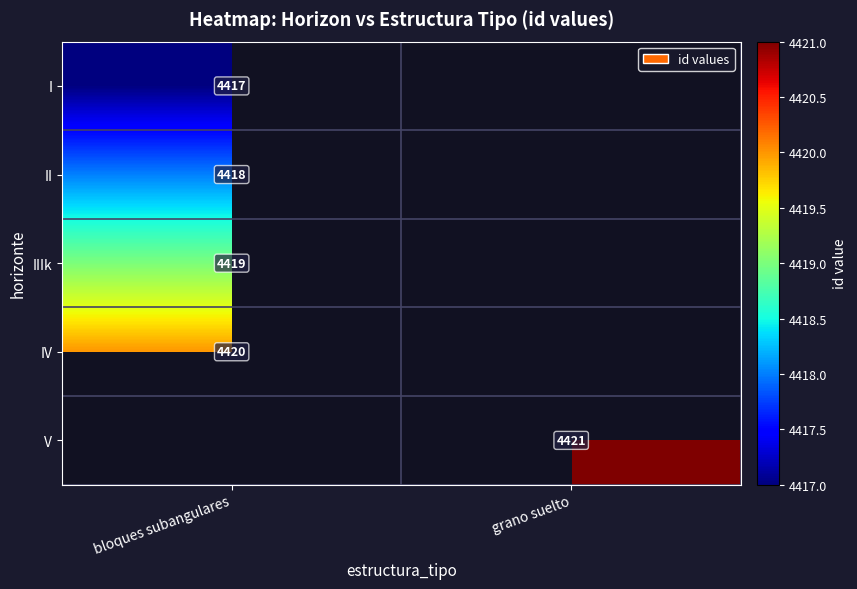

How many distinct data groups are displayed?

5